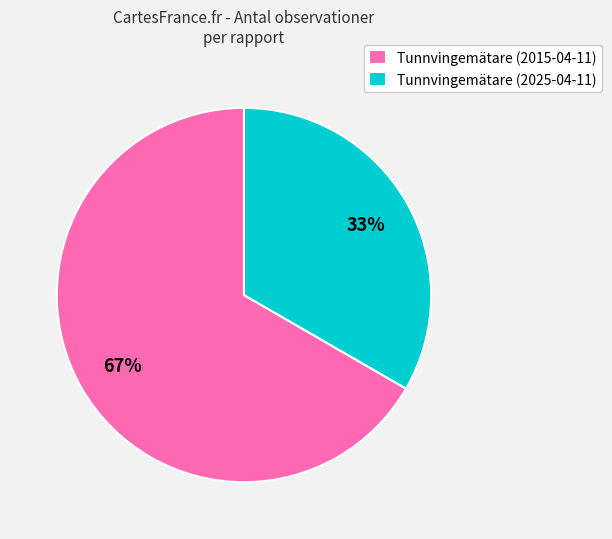

To the nearest percent, what portion does Tunnvingemätare (2025-04-11) represent?

33%